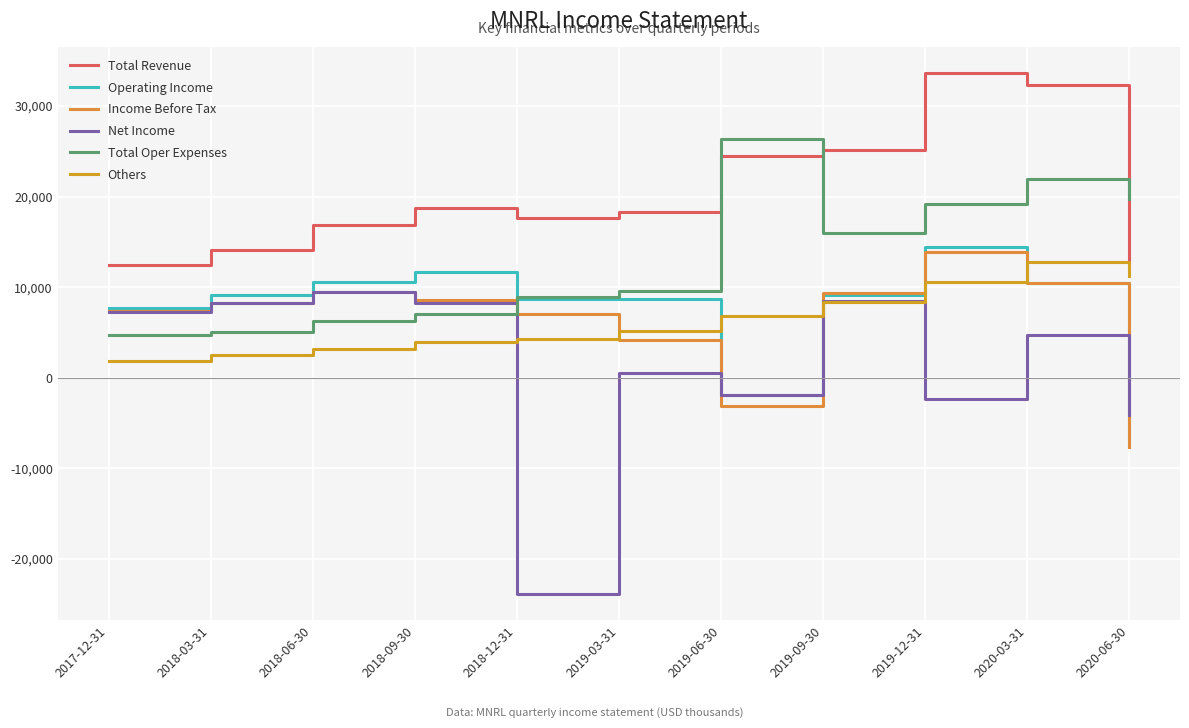

At which category does the chart reach its peak across all series?

2019-12-31